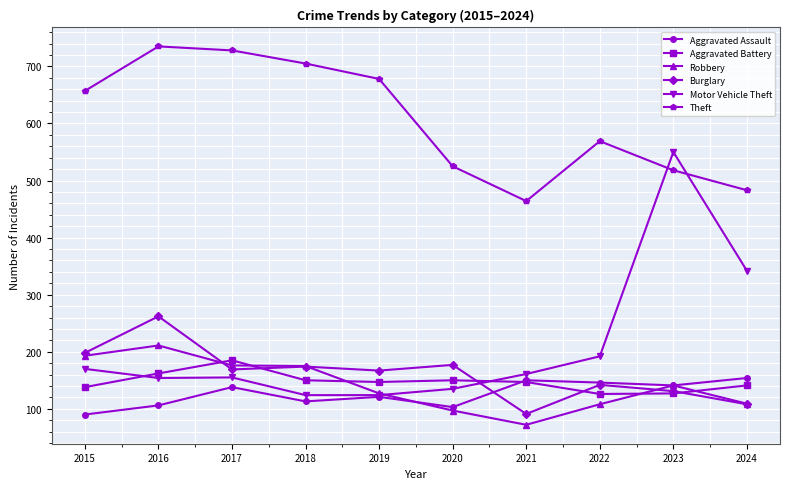

What is the difference between the second highest and second lowest values in the Aggravated Battery series?

35